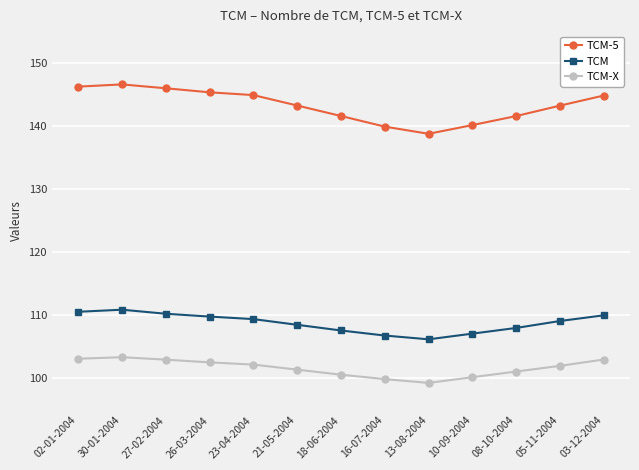

Rank the series at 21-05-2004 from lowest to highest value.

TCM-X, TCM, TCM-5